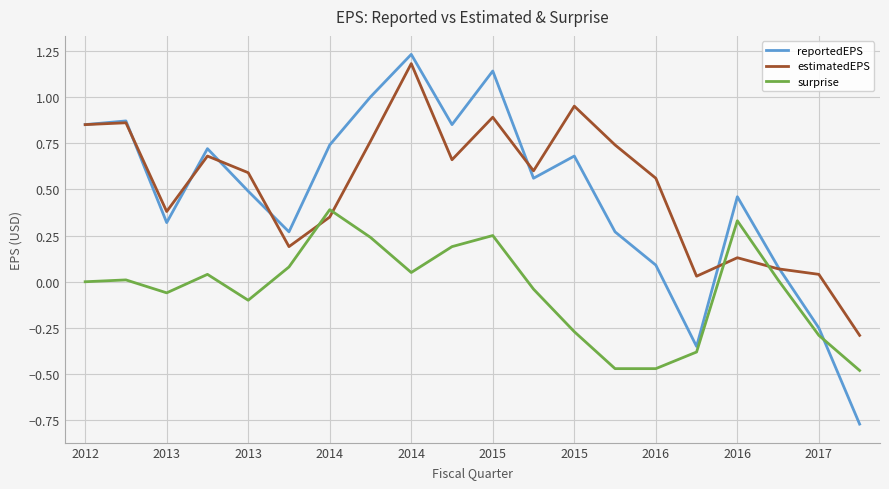

True or false: reportedEPS and surprise intersect in this chart.

True